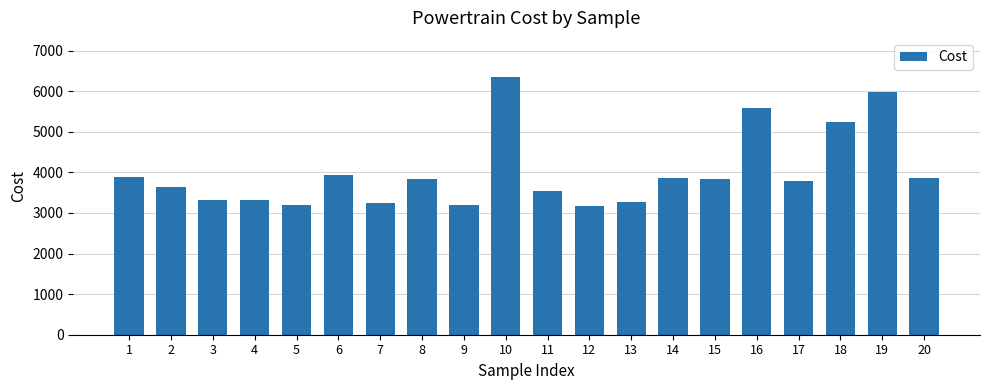

What is the change in value from 2 to 11?

-105.5